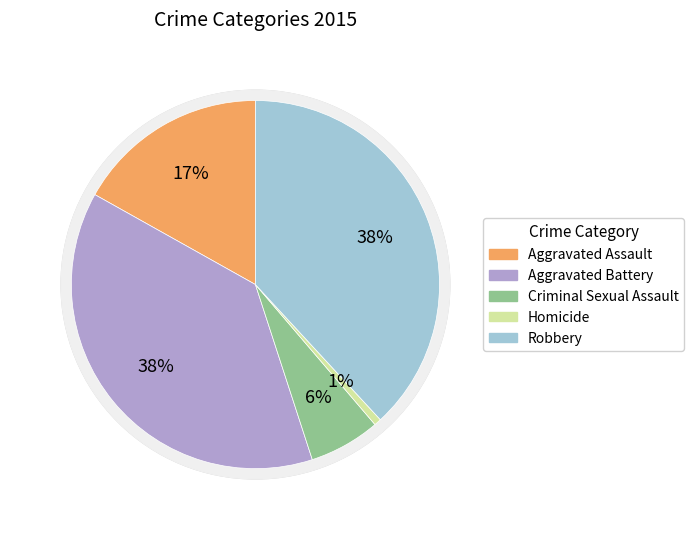

To the nearest percent, what is the difference between the Robbery and Criminal Sexual Assault slice percentages?

32%